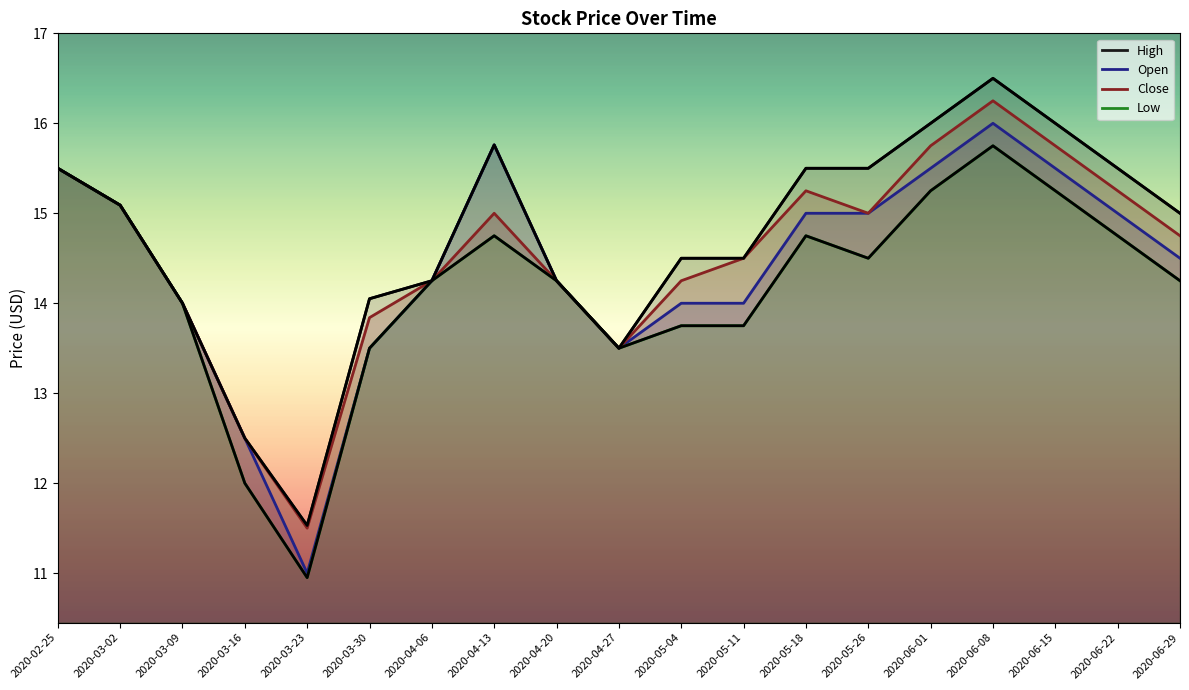

What is the total value across all series at 2020-03-30?

54.9